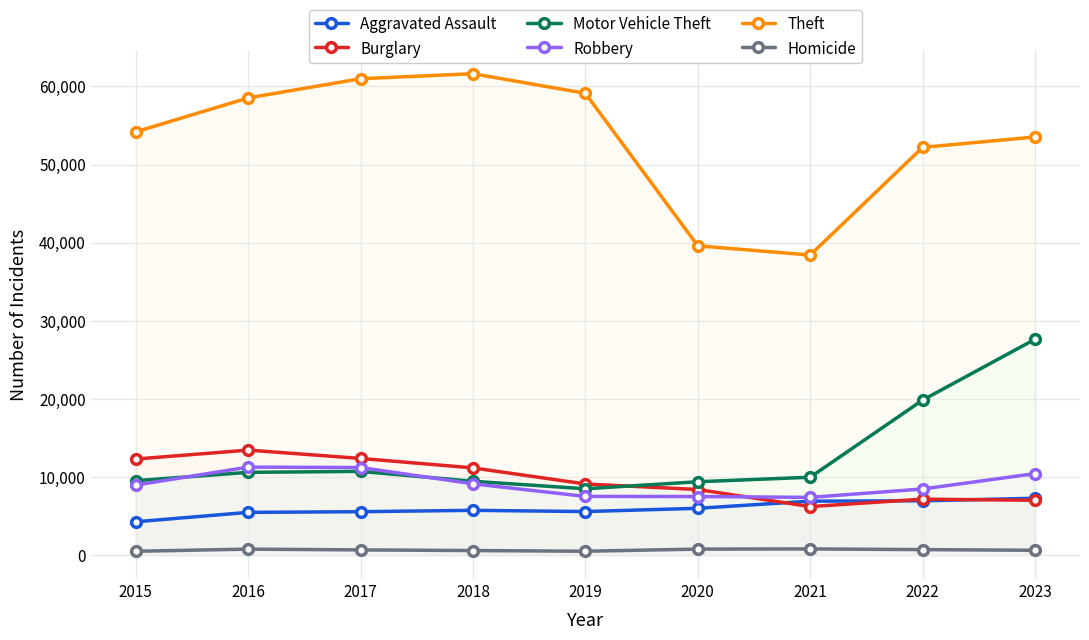

True or false: Robbery and Homicide intersect in this chart.

False